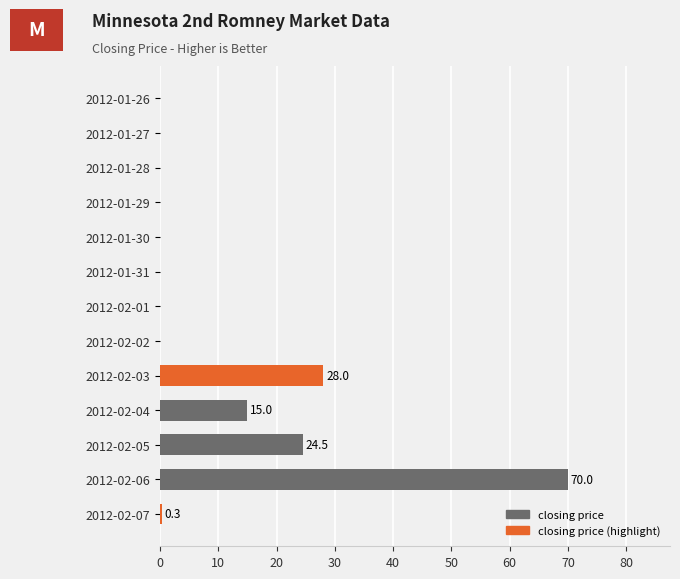

Which label corresponds to the largest value in the chart?

2012-02-06